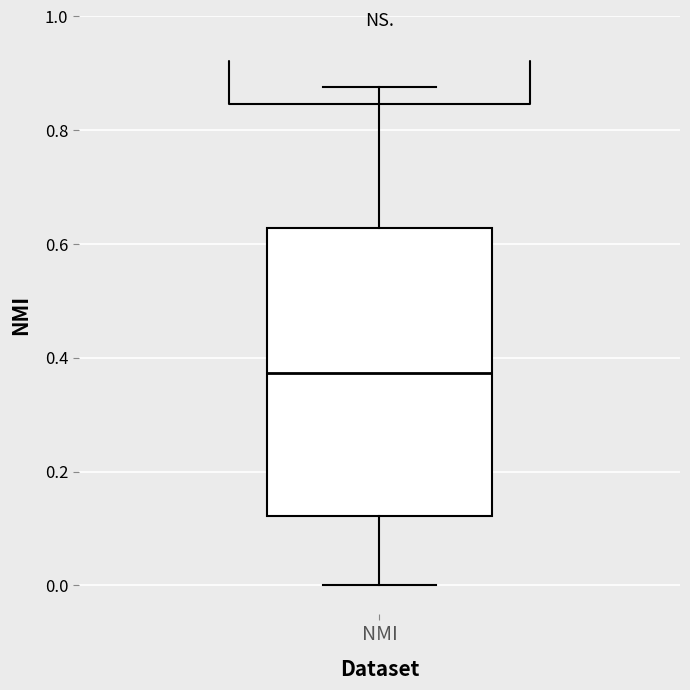

Read this box plot against the y-axis: the position of the median line, the range covered by the box, and the ends of both whiskers. The values are not printed on the chart, so give them approximately, as read against the axis.

median 0.38, box 0.12 to 0.62, whiskers 0.00 to 0.88